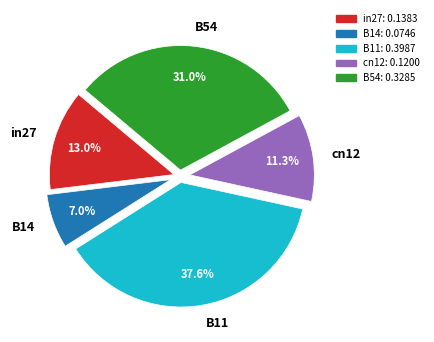

Count the number of slices in the pie.

5